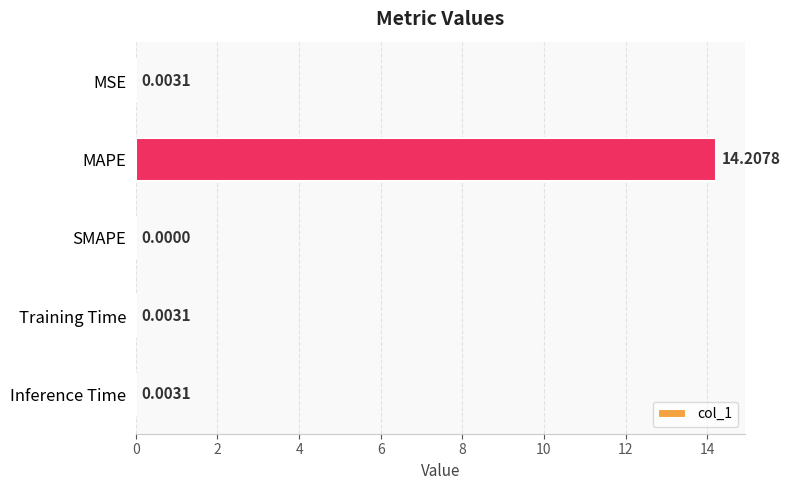

Are the bars horizontal?

Yes